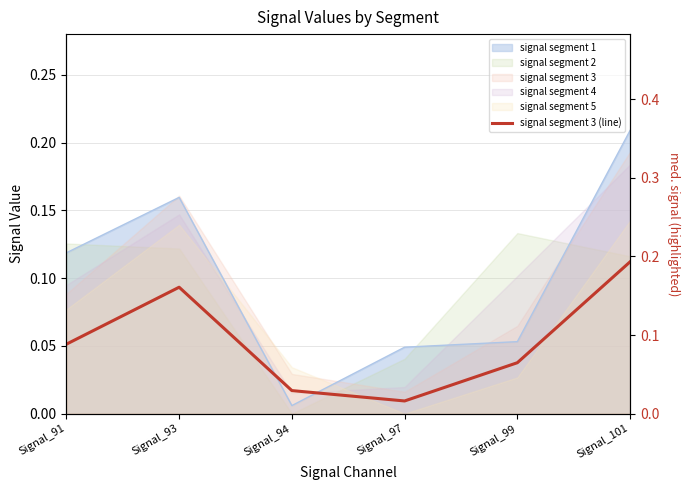

How many points are lower than both their immediate neighbors (excluding endpoints)?

1